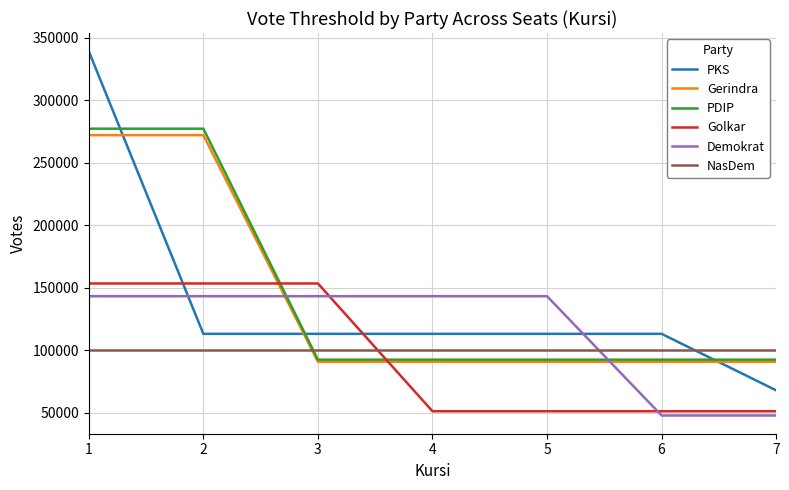

Reading left to right, transcribe all the data shown in this chart.

PKS: 339115.0	113038.3	113038.3	113038.3	113038.3	113038.3	67823.0
Gerindra: 271986.0	271986.0	90662.0	90662.0	90662.0	90662.0	90662.0
PDIP: 277149.0	277149.0	92383.0	92383.0	92383.0	92383.0	92383.0
Golkar: 153338.0	153338.0	153338.0	51112.7	51112.7	51112.7	51112.7
Demokrat: 143129.0	143129.0	143129.0	143129.0	143129.0	47709.7	47709.7
NasDem: 100357.0	100357.0	100357.0	100357.0	100357.0	100357.0	100357.0